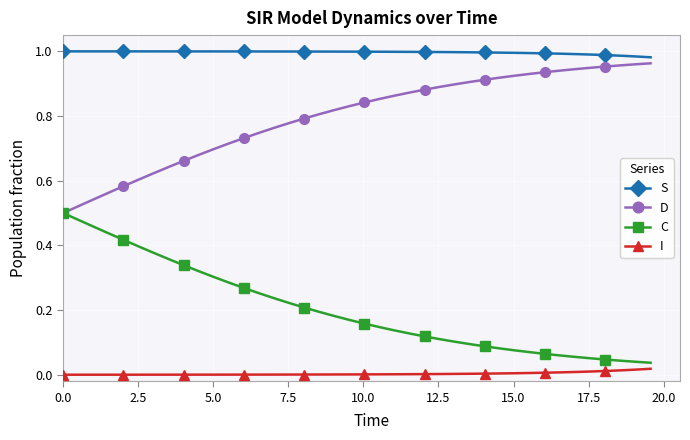

Rank the series by their average value, from highest to lowest.

S, D, C, I